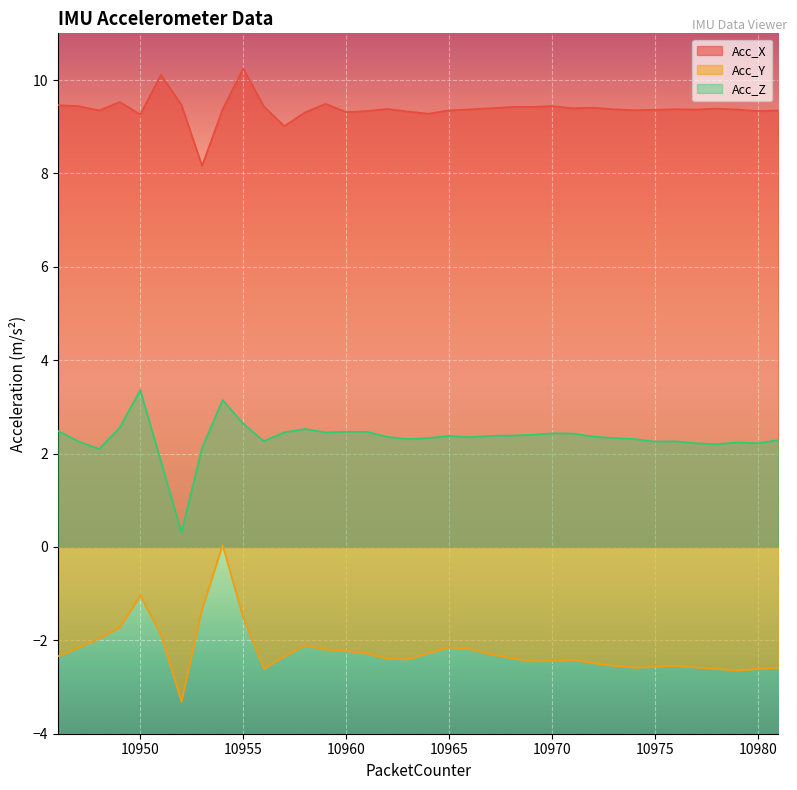

Is the value of Acc_Y at 10947 greater than the value of Acc_Z at 10959?

No